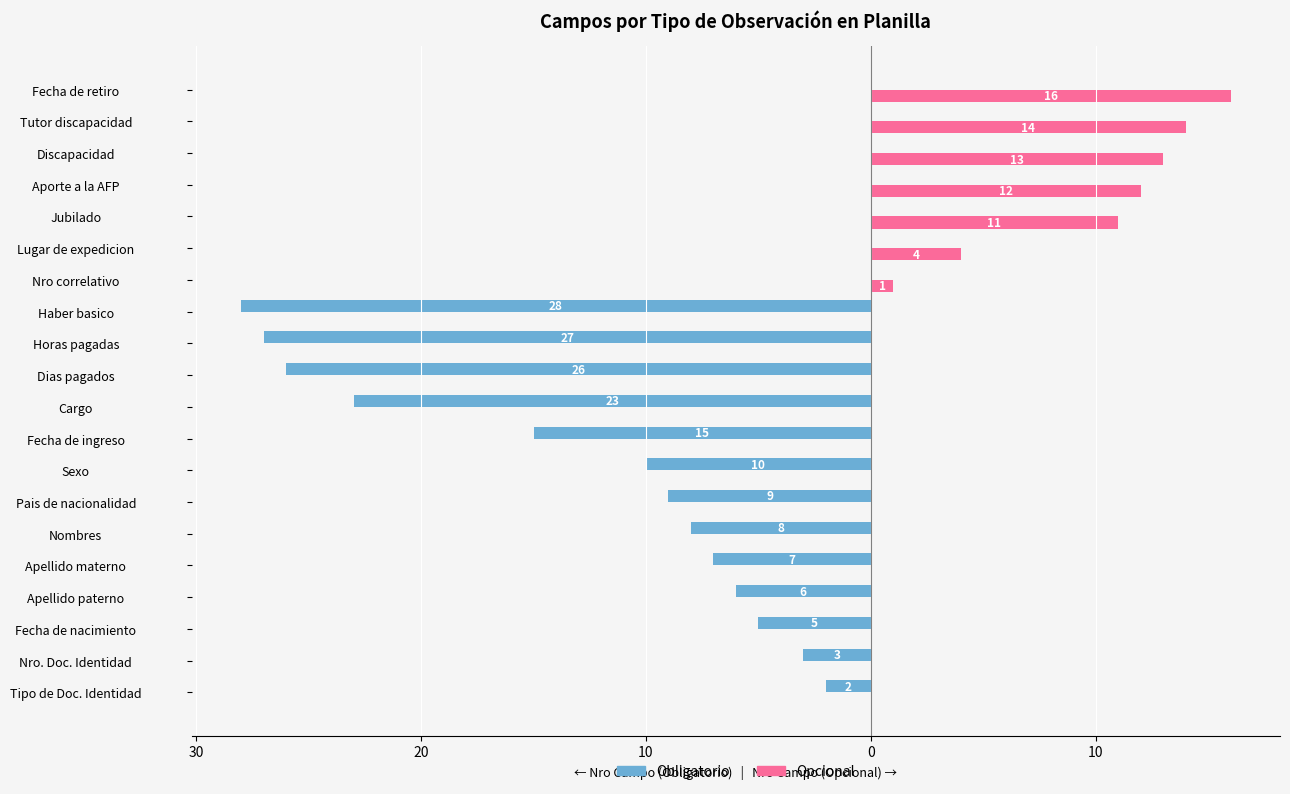

What are all the series names shown in the legend?

Obligatorio, Opcional